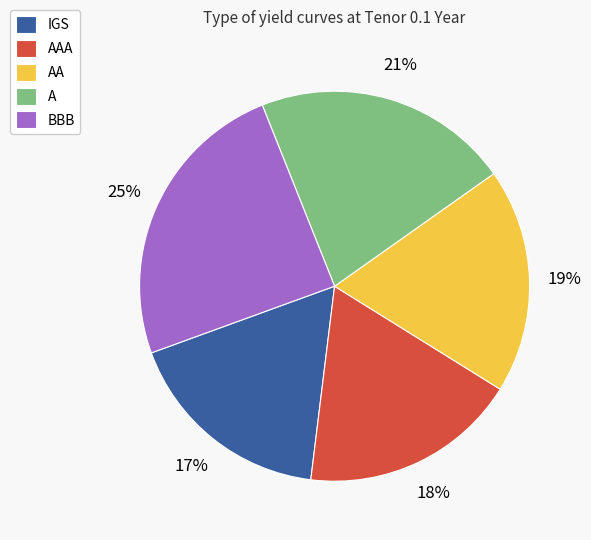

Is it true that BBB is 25% of the pie?

True